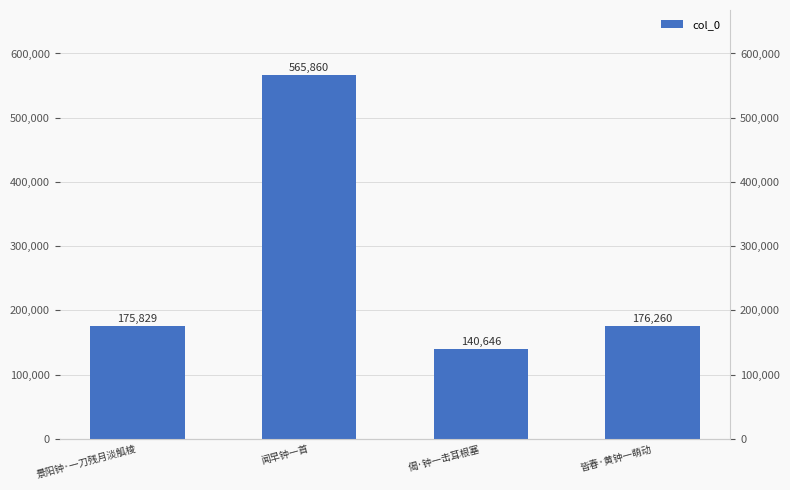

What is the label of the 3rd bar from the right?

闻早钟一首